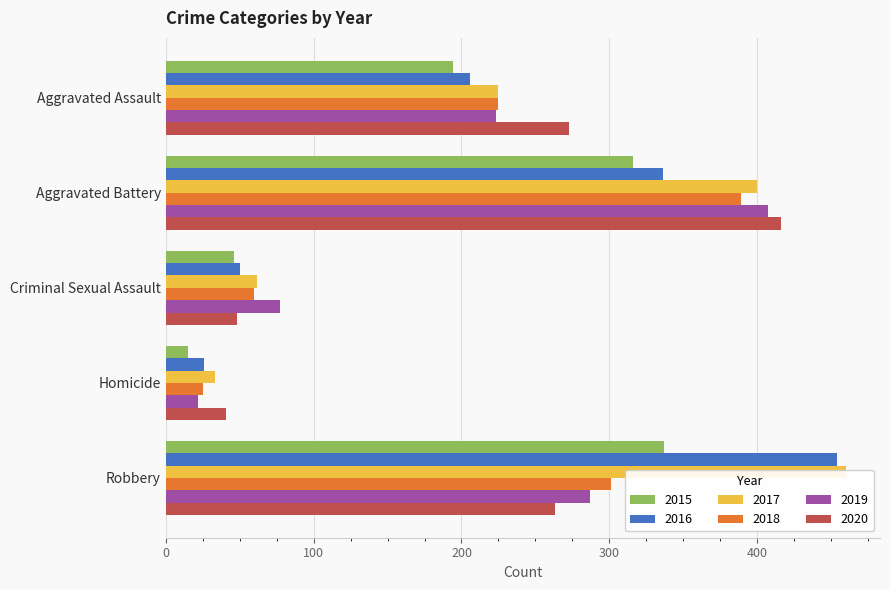

Reading left to right, list all the values displayed in this chart.

2015: 194	316	46	15	337
2016: 206	336	50	26	454
2017: 225	400	62	33	460
2018: 225	389	60	25	301
2019: 223	407	77	22	287
2020: 273	416	48	41	263